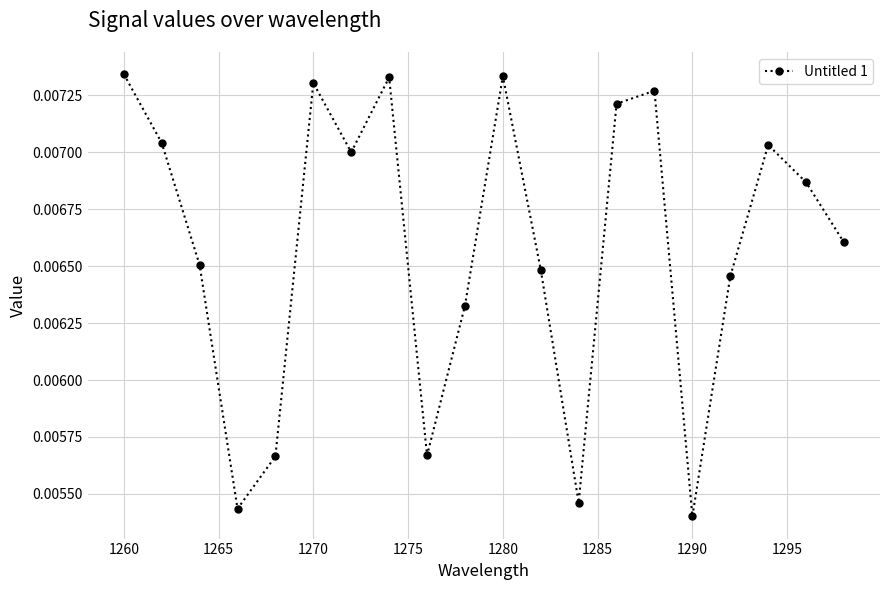

True or false: the data has more than 0 interior local peaks.

True